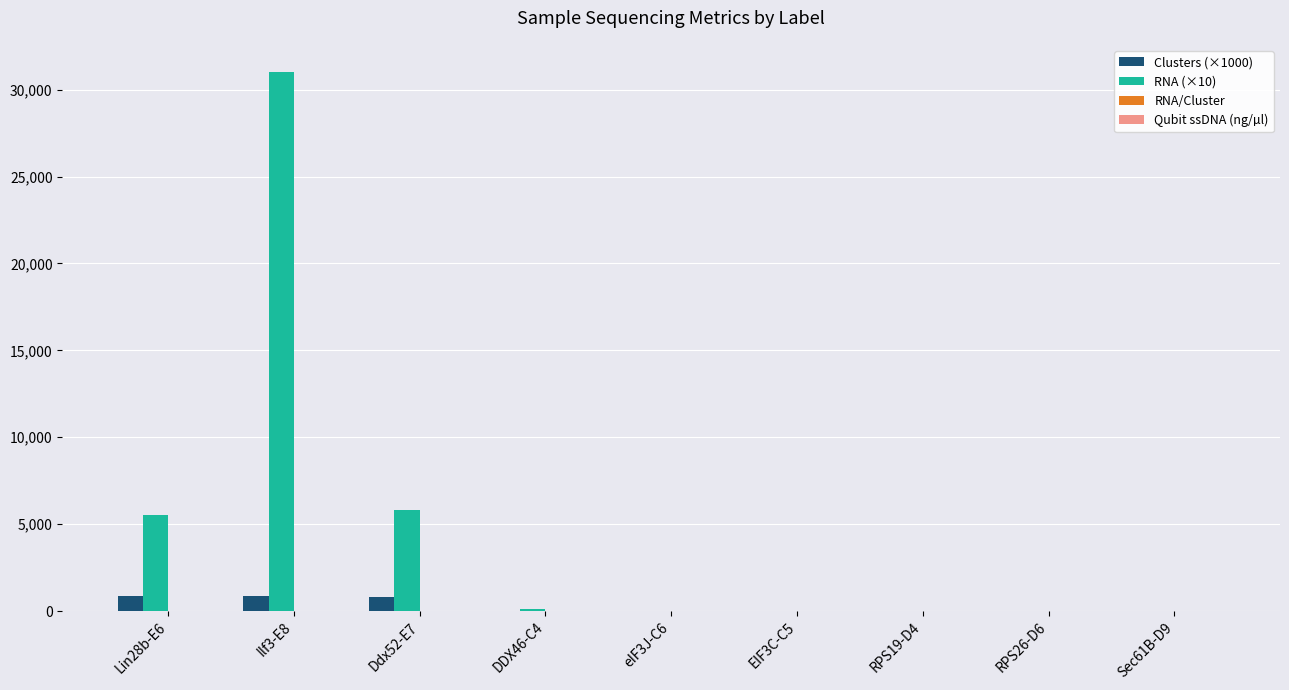

What is the sum of all Clusters (×1000) values?

2576.4